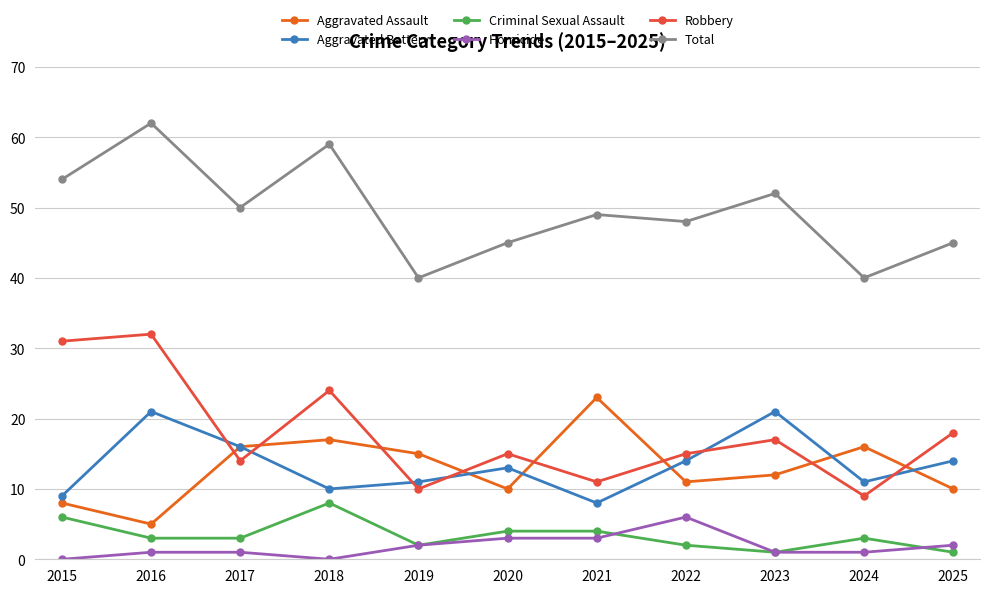

At which category is the sum across all series the highest?

2016